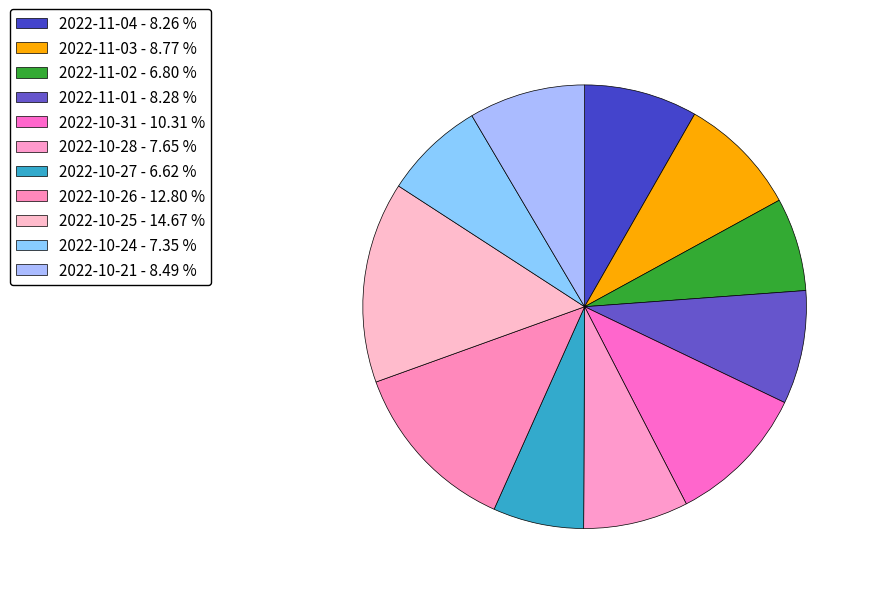

How many segments does this pie chart have?

11